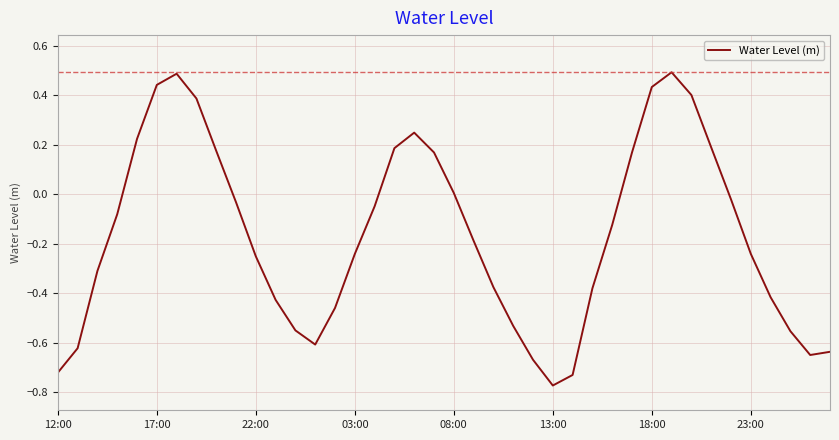

What is the greatest value displayed?

0.5